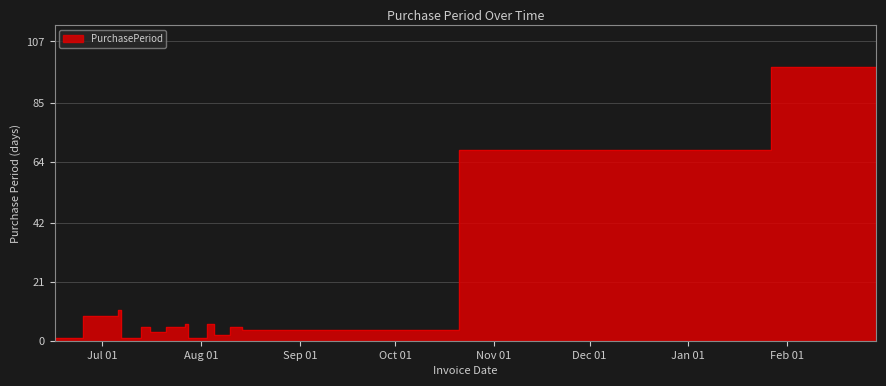

Reading left to right, transcribe all the data shown in this chart.

2015-06-16=1	2015-06-25=9	2015-07-06=11	2015-07-07=1	2015-07-08=1	2015-07-13=5	2015-07-16=3	2015-07-21=5	2015-07-27=6	2015-07-28=1	2015-08-03=6	2015-08-05=2	2015-08-10=5	2015-08-14=4	2015-10-21=68	2016-01-27=98	2016-02-29=33